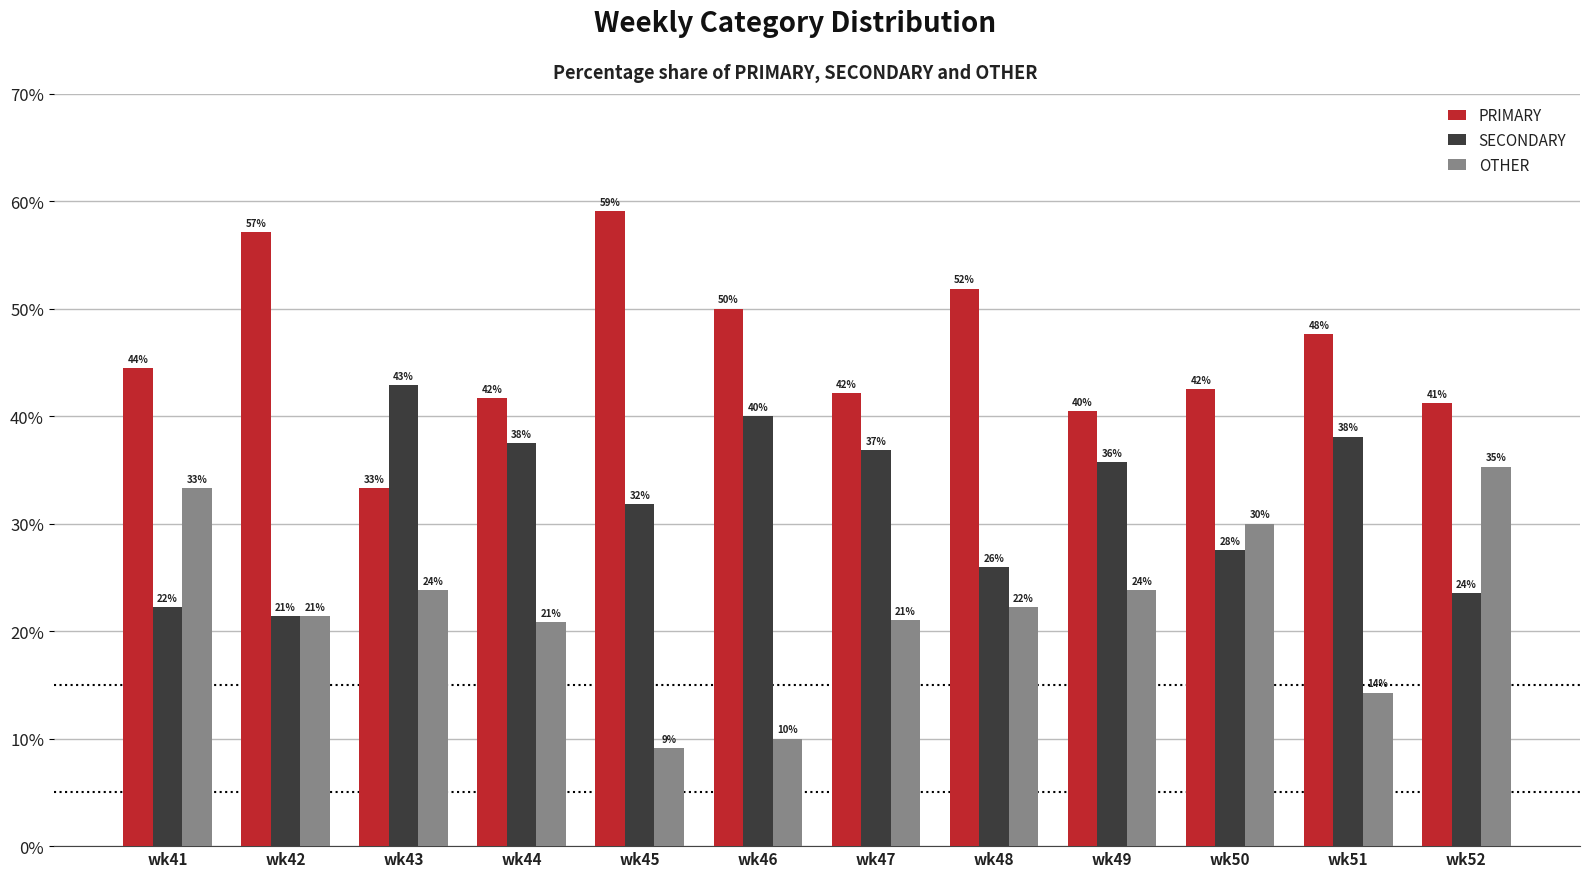

Which label corresponds to the largest value in the chart?

wk45